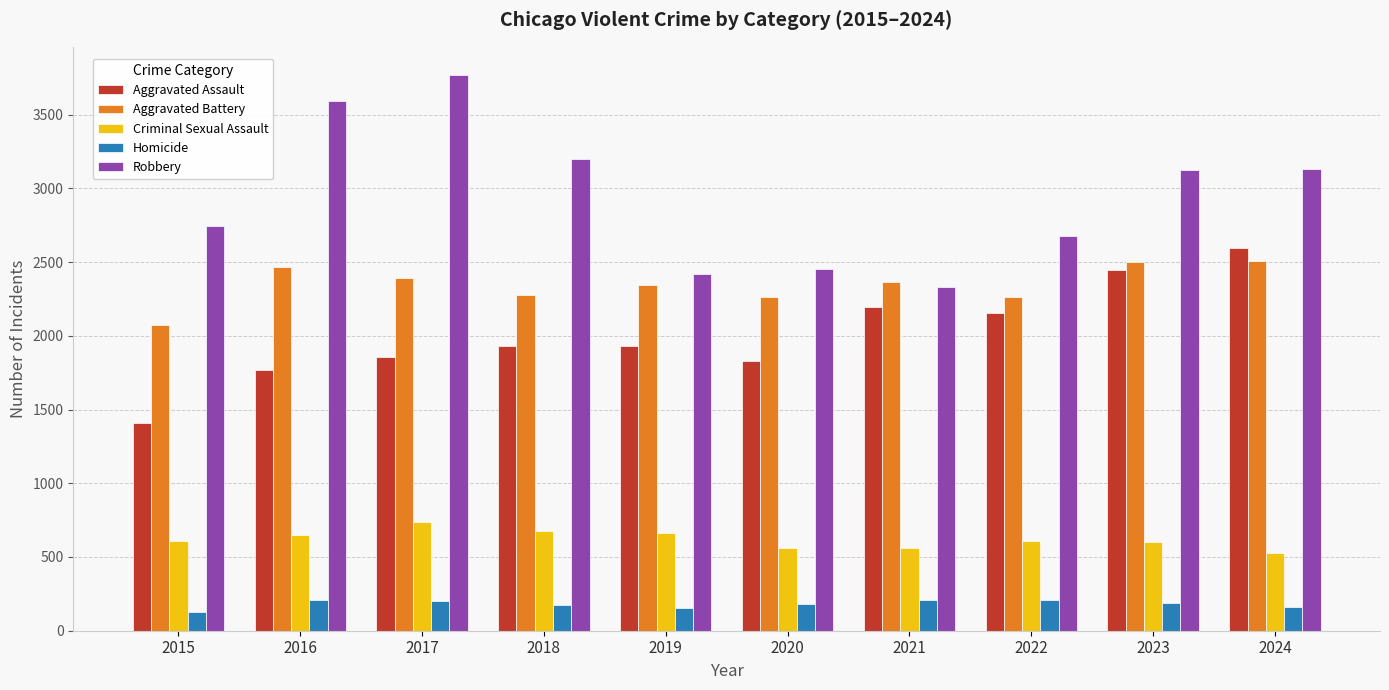

What value does the Homicide series have at 2022, to the nearest 5?

210